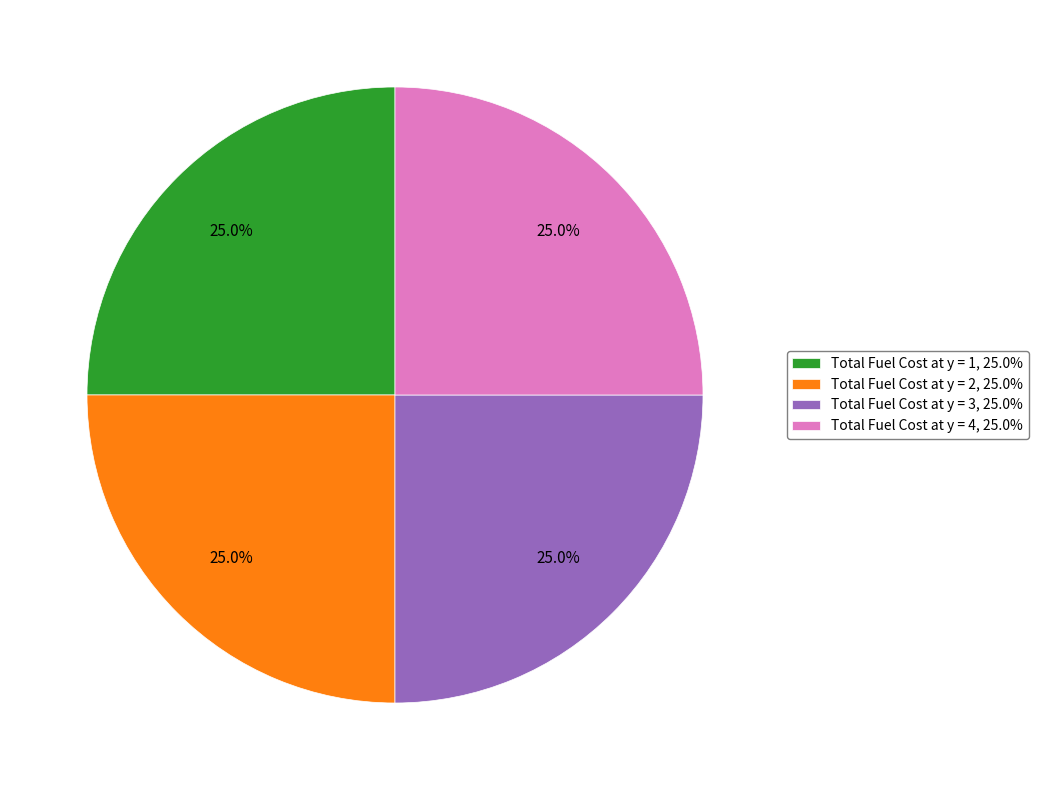

What is the total percentage of Total Fuel Cost at y = 3 and Total Fuel Cost at y = 4?

50.0%